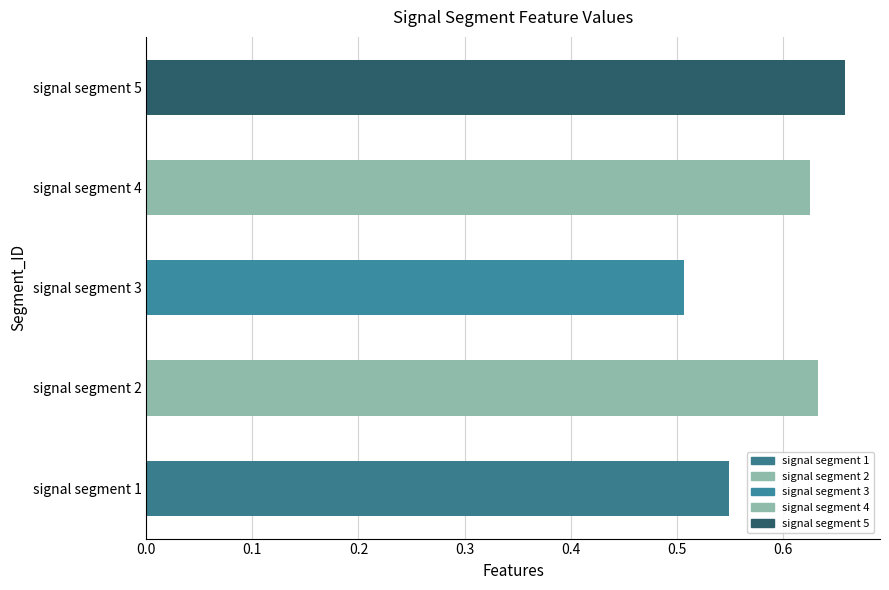

At which label is the value closest to 0?

signal segment 3